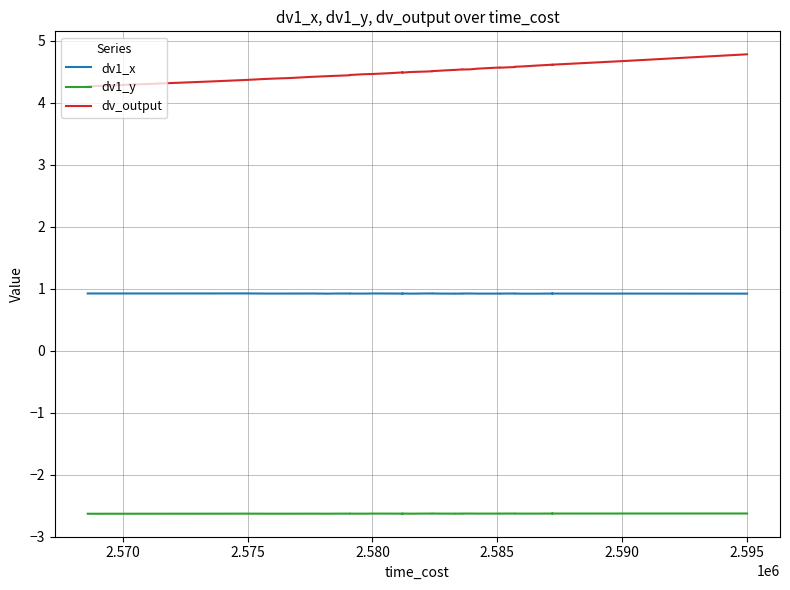

What is the difference between the maximum and minimum values in the dv_output series?

0.5